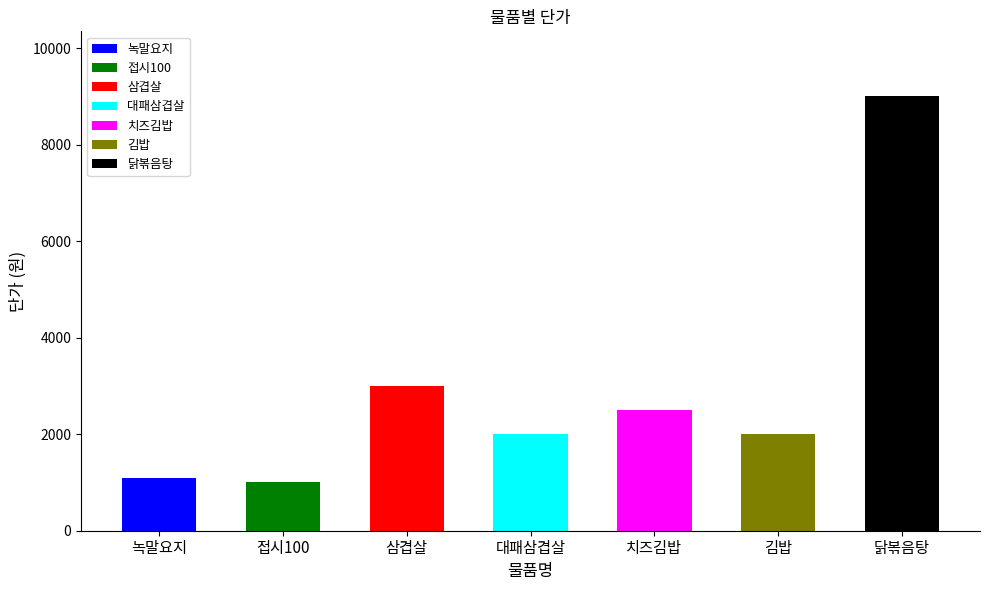

What is the maximum value shown in the chart?

9000